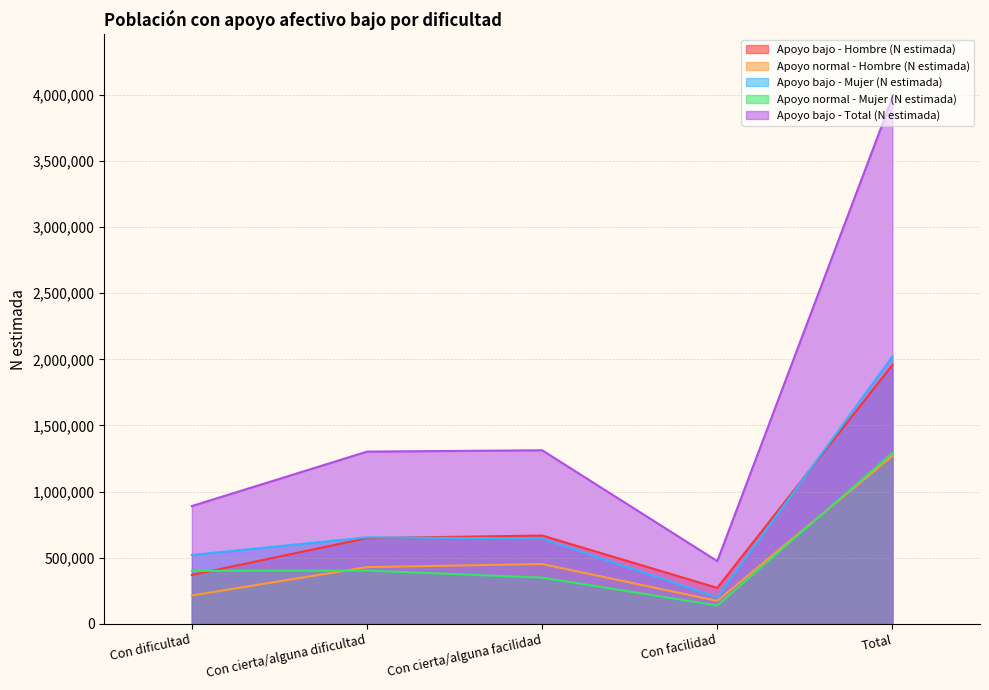

What position from the right is Total?

1